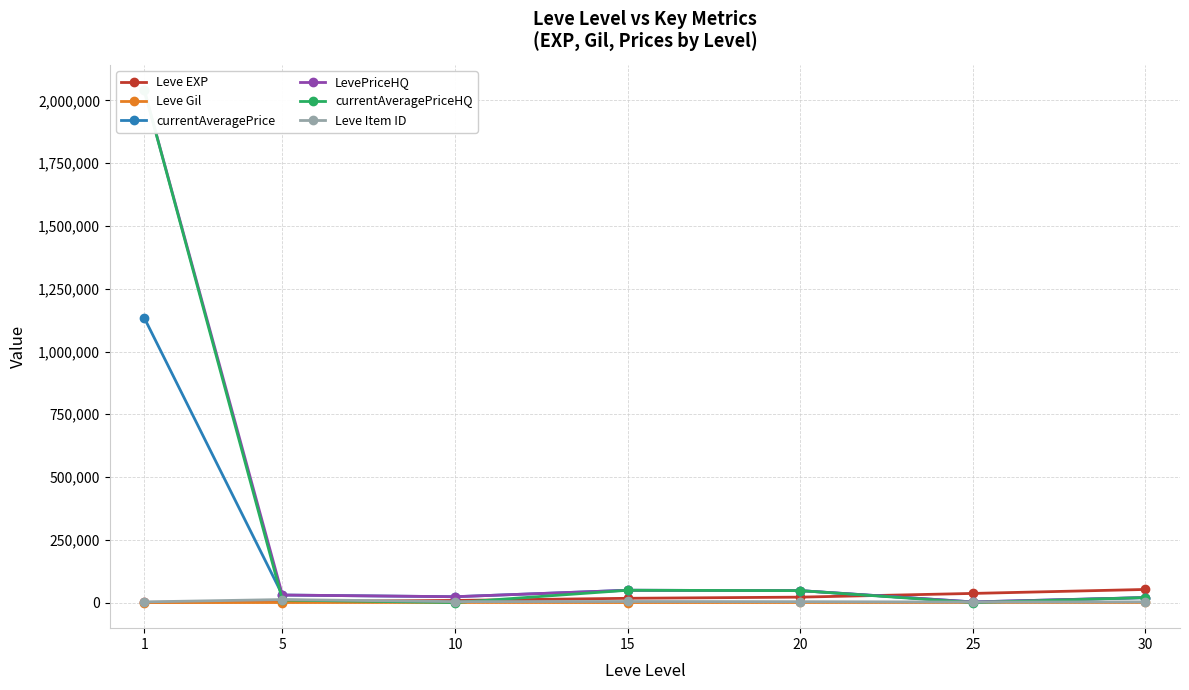

How many intersections are there between Leve Gil and currentAveragePriceHQ?

4